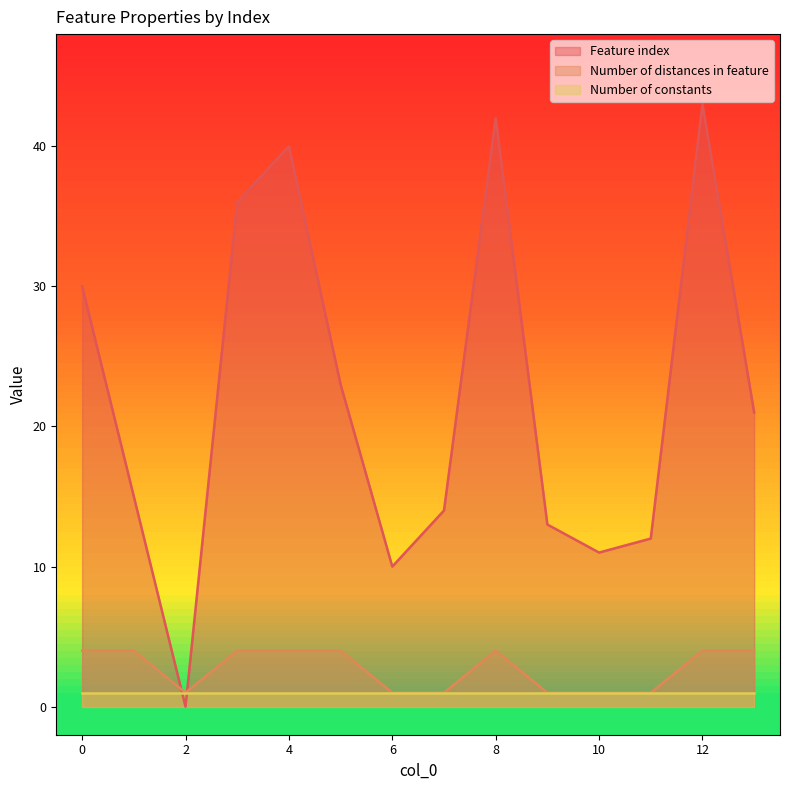

Rank the categories by Number of distances in feature value from lowest to highest.

2, 6, 7, 9, 10, 11, 0, 1, 3, 4, 5, 8, 12, 13